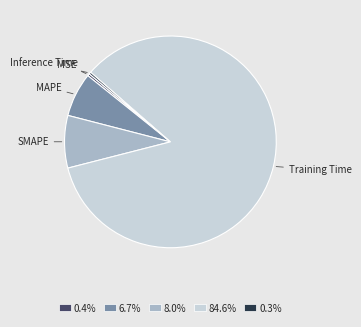

Is 84.6% the majority of the pie?

Yes